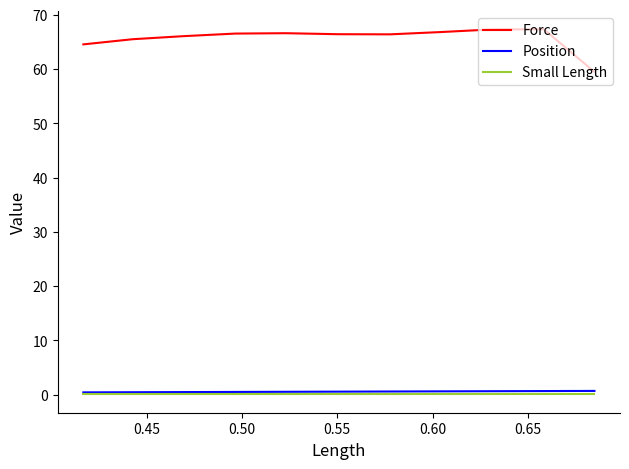

Which series has the largest range (max minus min)?

Force